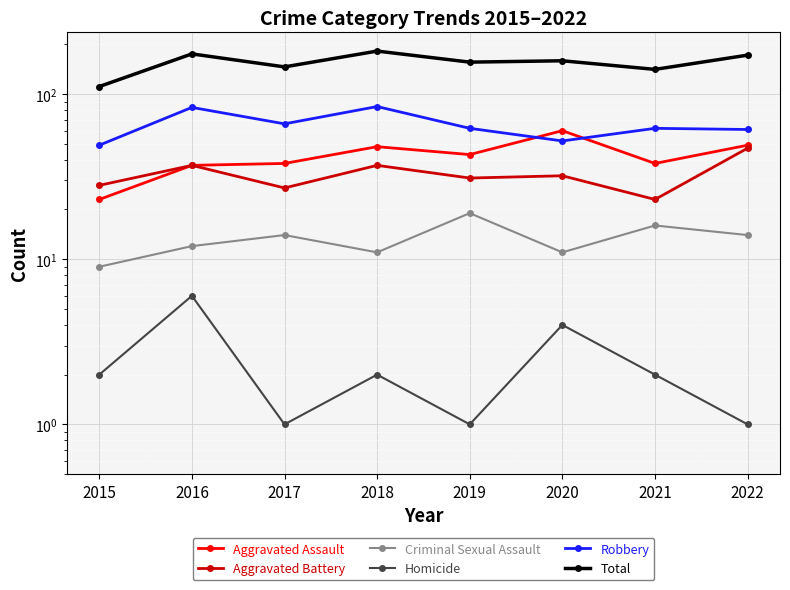

What is the average value of the Total series?

155